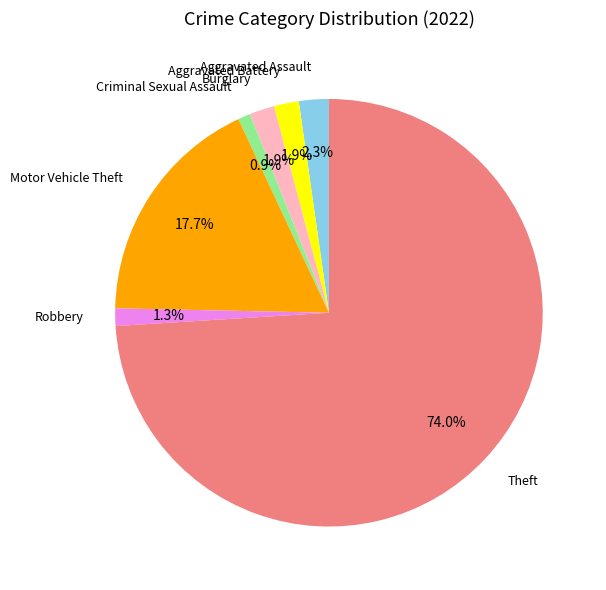

How many segments does this pie chart have?

7